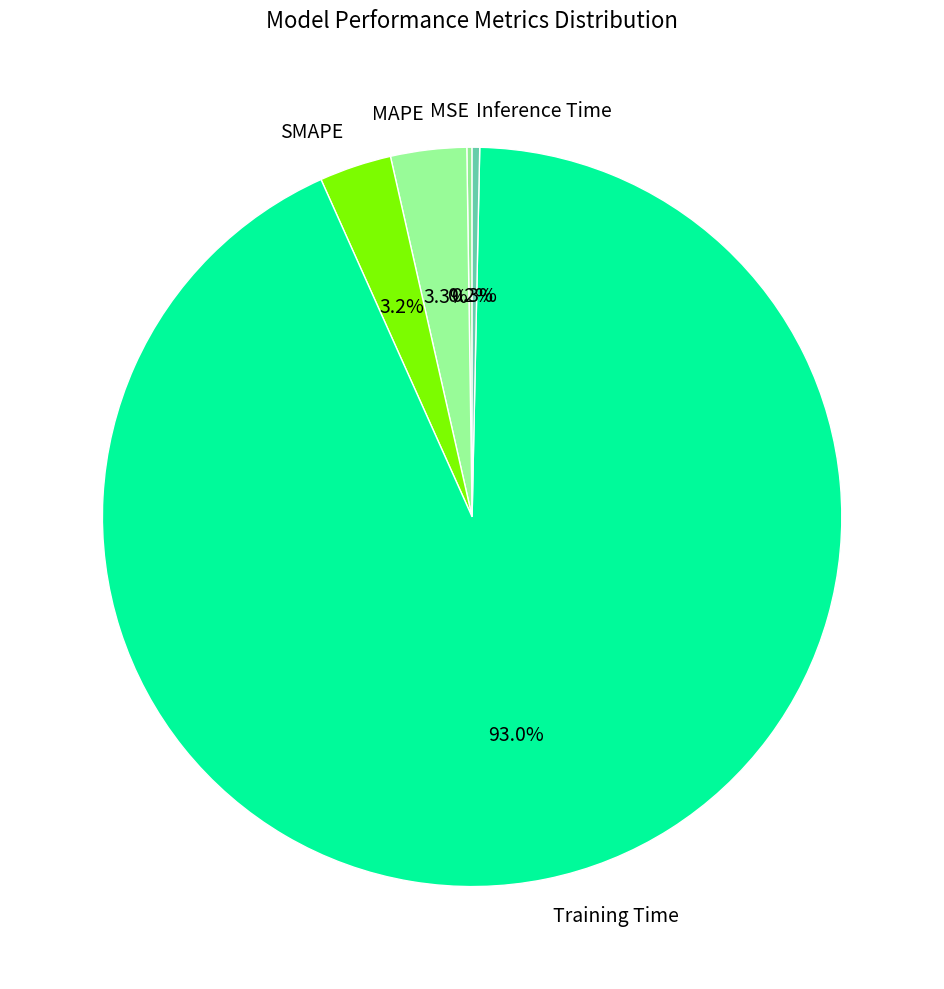

Which slice is the largest?

Training Time